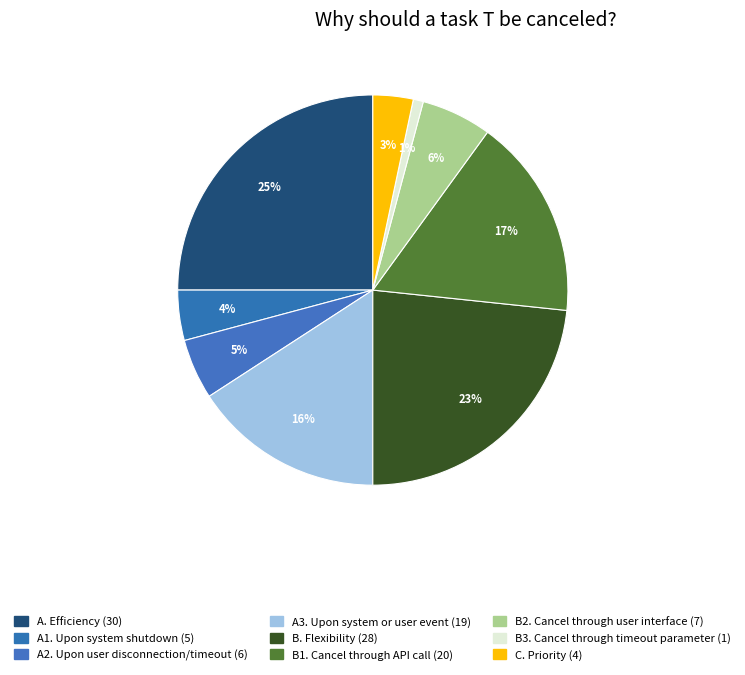

What percentage is the A3. Upon system or user event slice, to the nearest percent?

16%